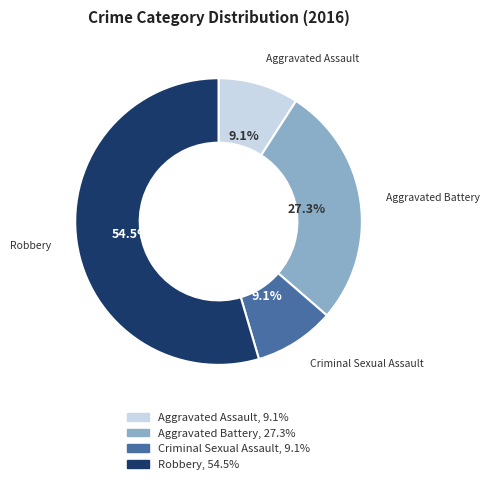

To the nearest percent, what portion does Aggravated Battery represent?

27%